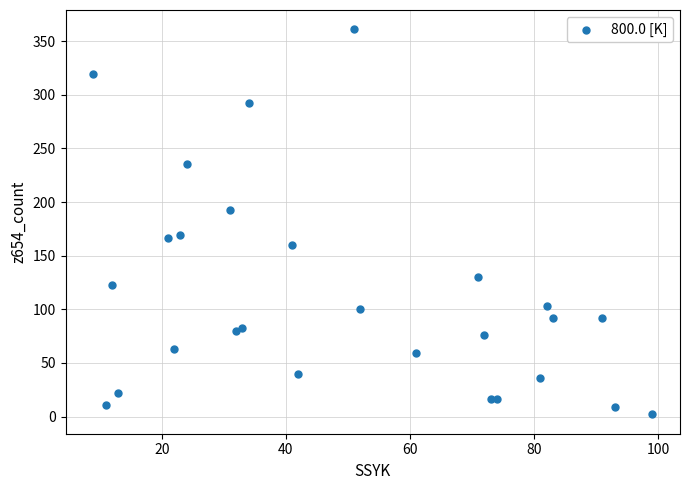

What is the range of Y values (max minus min)?

359